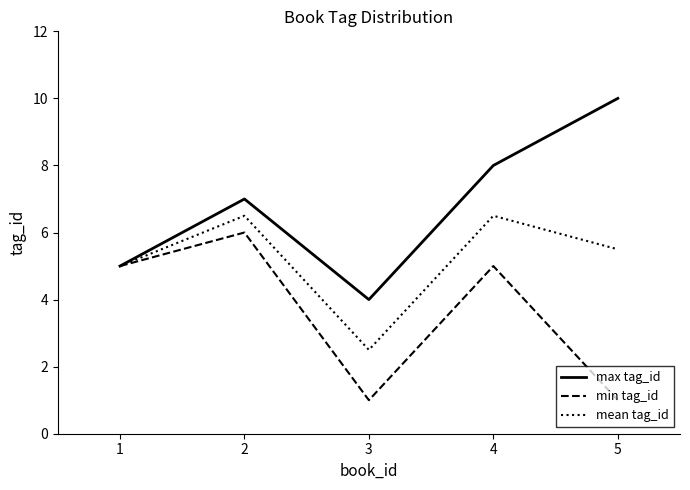

How many lines are shown in the chart?

3